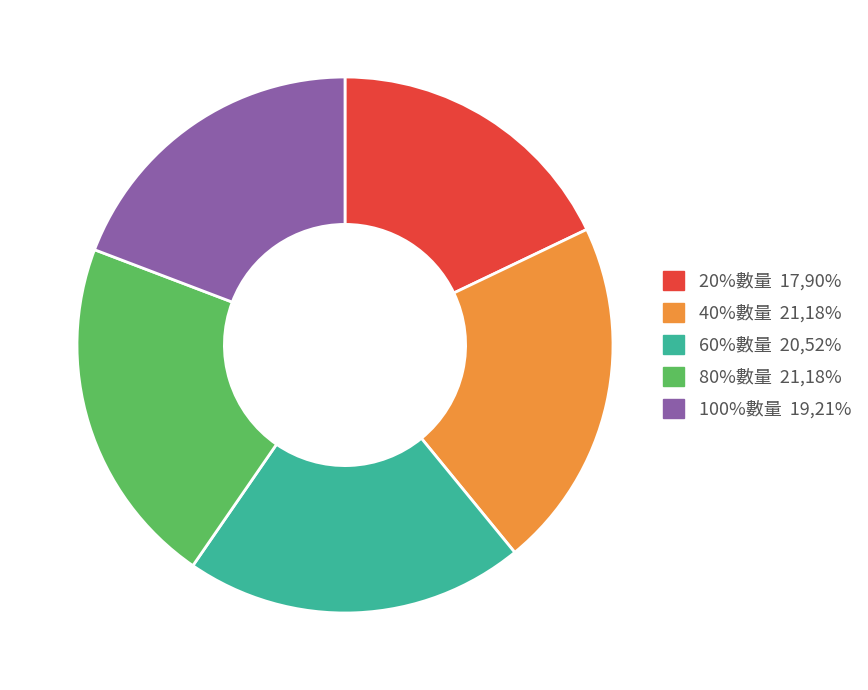

Do 100%數量 and 80%數量 together represent more than half of the pie?

No